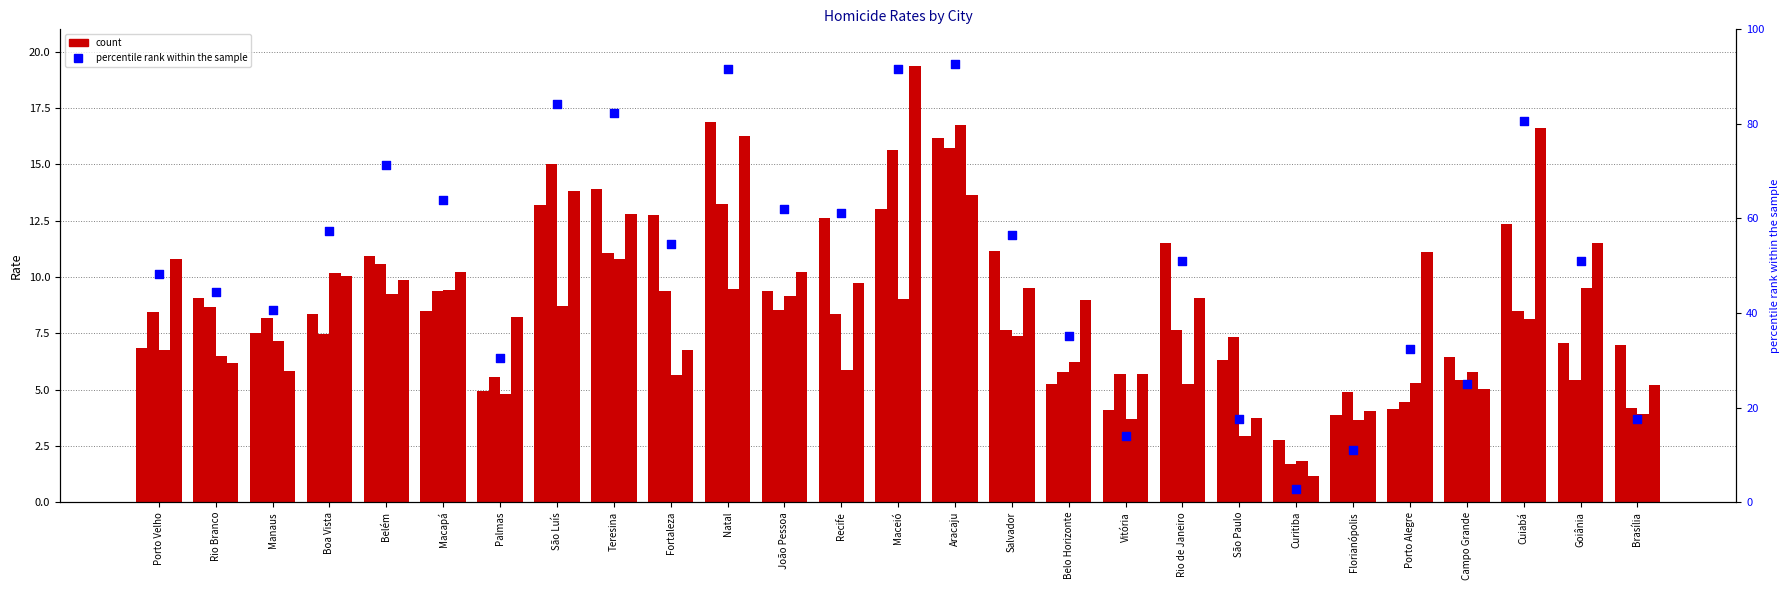

Which has a higher value, Teresina or João Pessoa?

Teresina